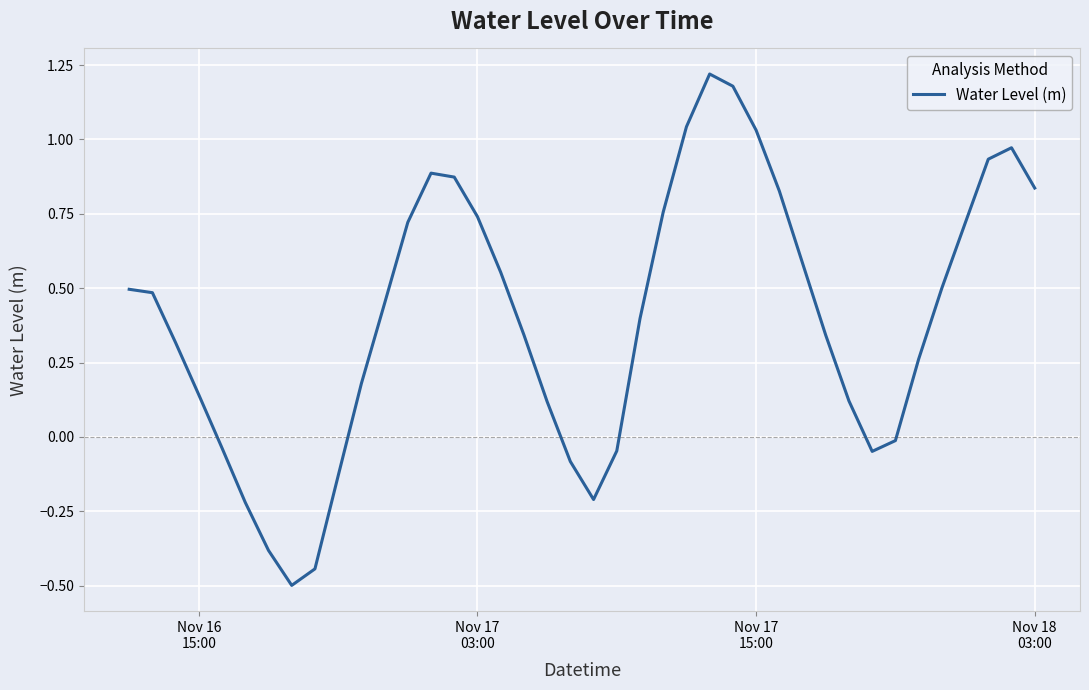

What is the smallest value displayed?

-0.5